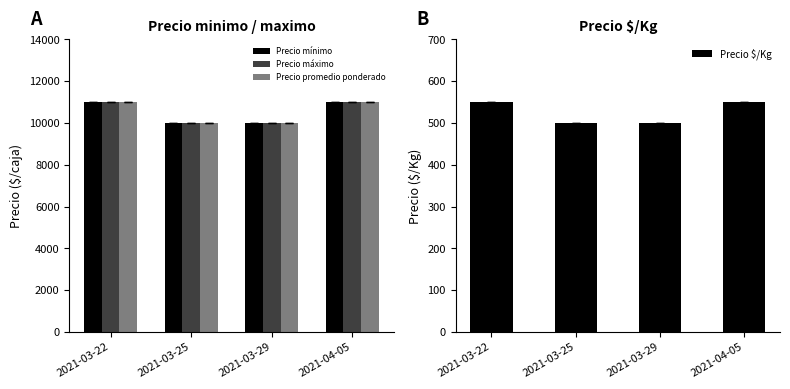

What is the lowest value of the Precio promedio ponderado series?

10000